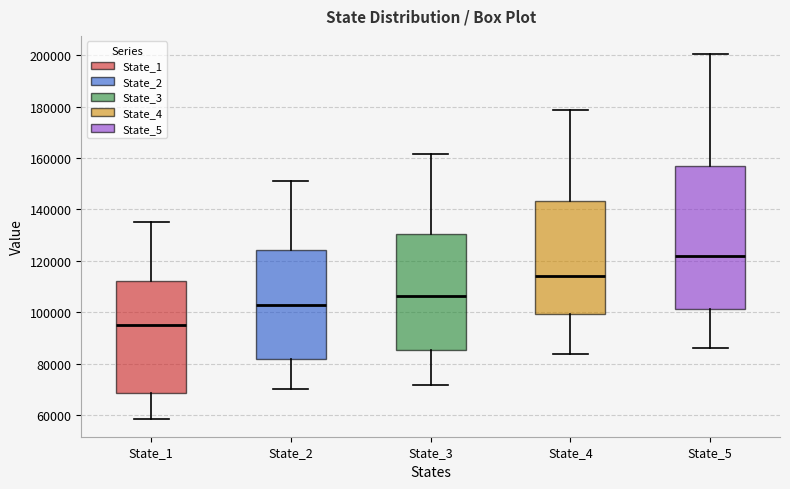

Where is the upper edge of the box for State_4 on the y-axis? The values are not printed on the chart, so give them approximately, as read against the axis.

144000